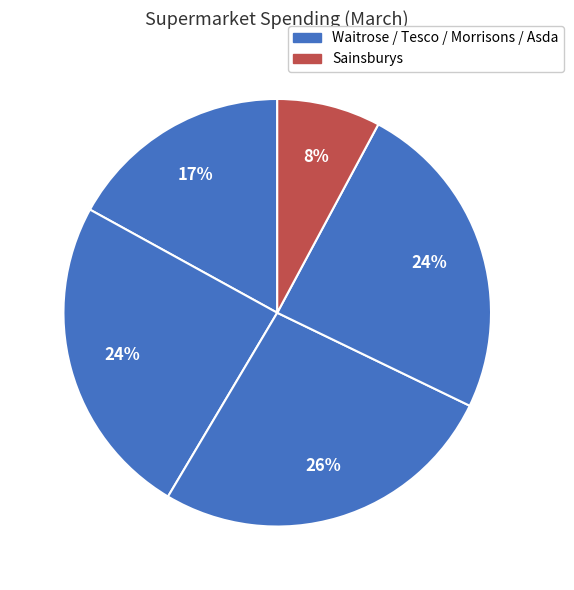

Rank the categories by value from lowest to highest.

Sainsburys, Waitrose, Morrisons, Asda, Tesco